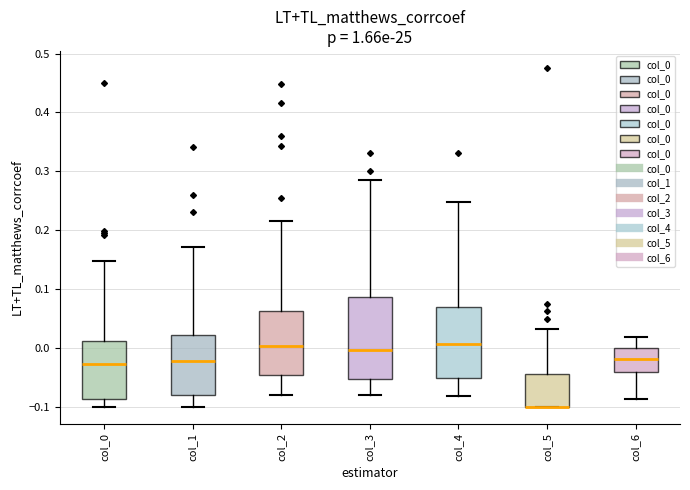

Where does the median line of the box for col_1 sit on the y-axis? The values are not printed on the chart, so give them approximately, as read against the axis.

-0.02